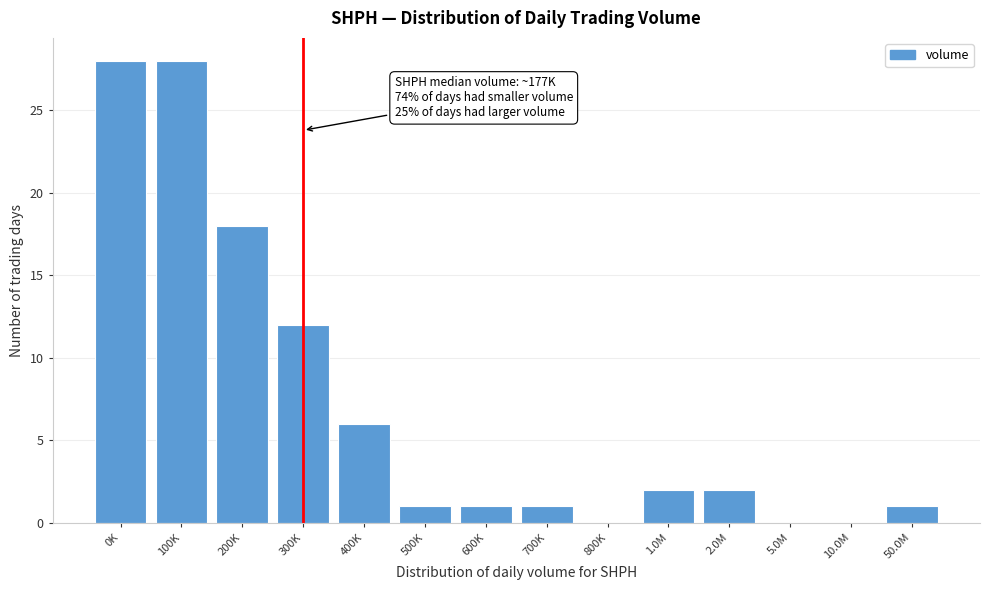

Reading right to left, transcribe all the data shown in this chart.

50.0M=1	10.0M=0	5.0M=0	2.0M=2	1.0M=2	800K=0	700K=1	600K=1	500K=1	400K=6	300K=12	200K=18	100K=28	0K=28